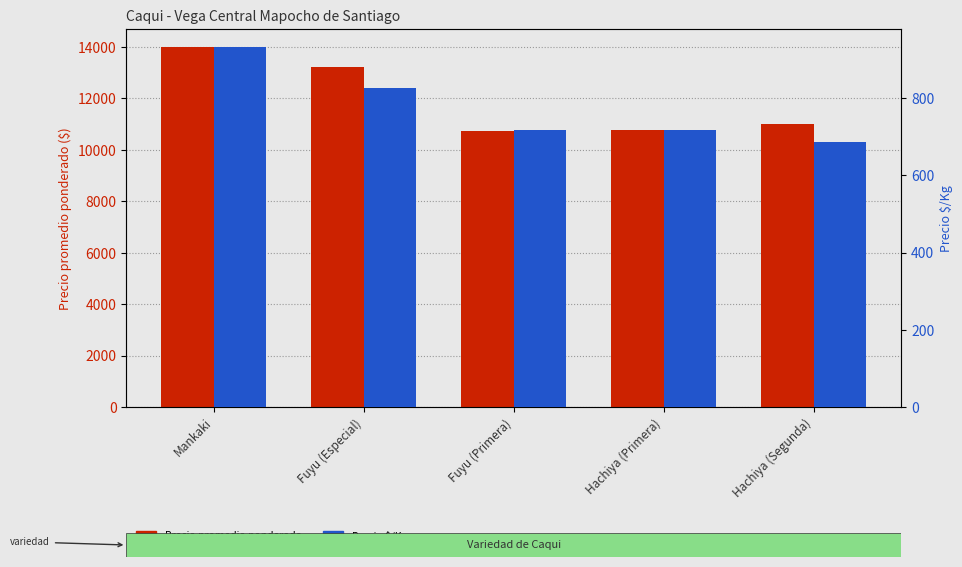

Between Mankaki and Fuyu (Primera), which series saw the biggest shift?

Precio promedio ponderado